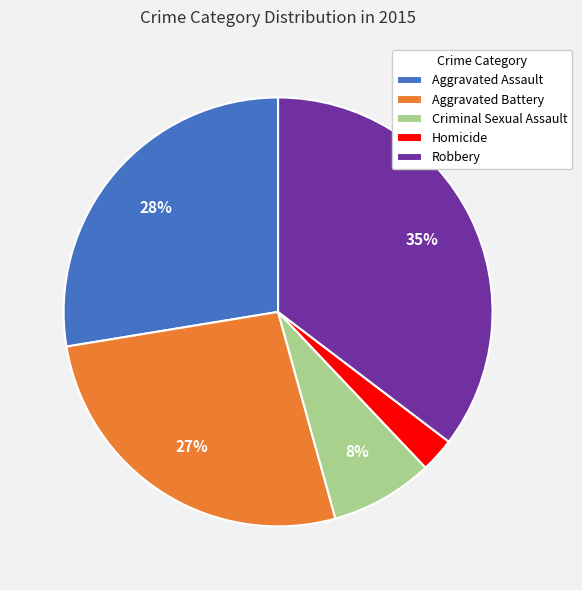

Count the number of slices in the pie.

5